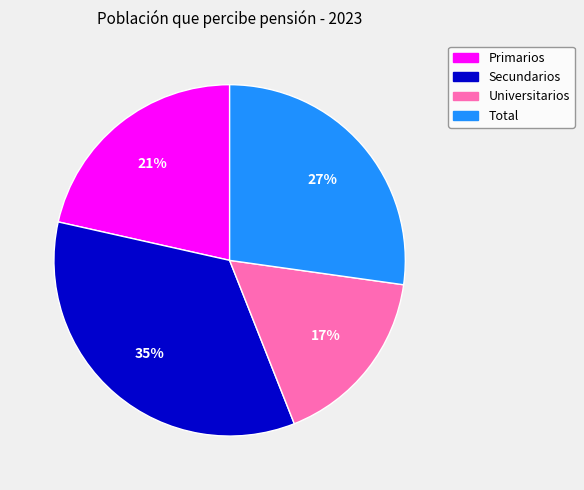

Rank the categories by value from highest to lowest.

Secundarios, Total, Primarios, Universitarios